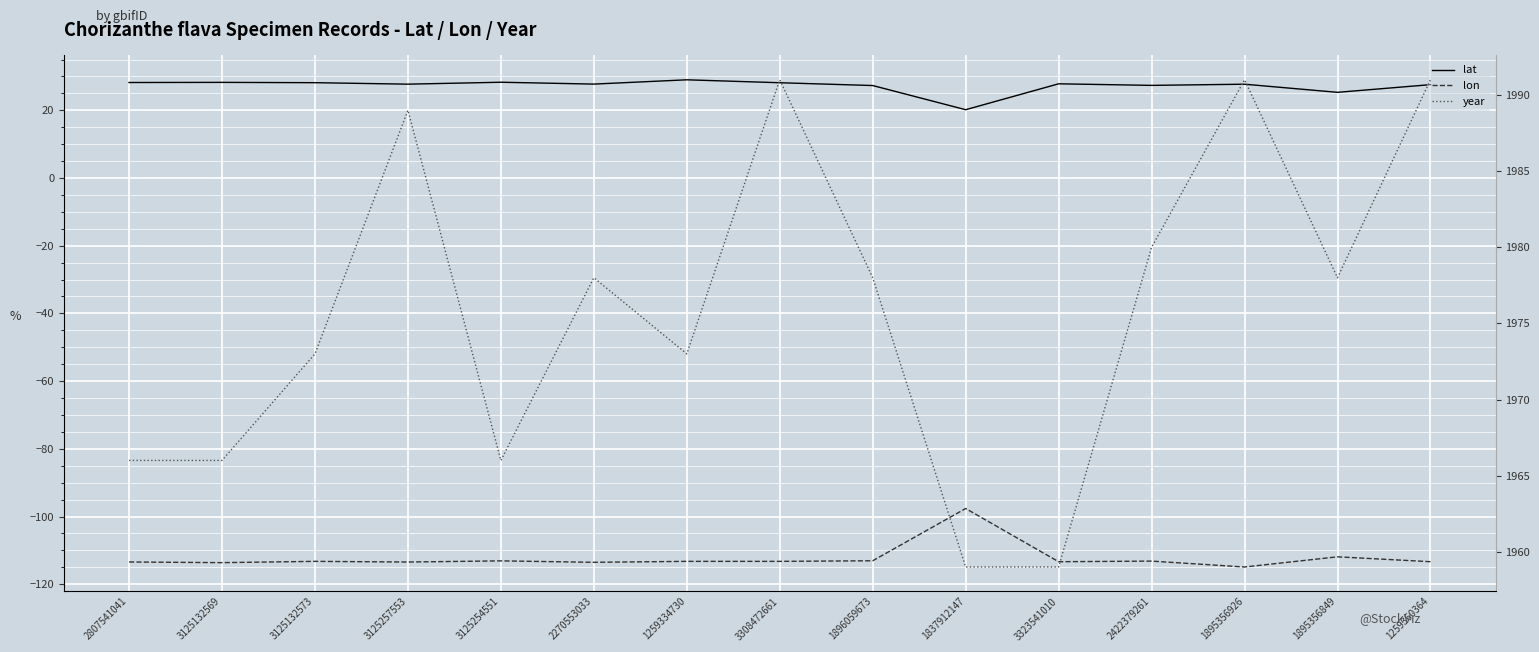

True or false: lat has more than 0 points higher than both neighbors.

True